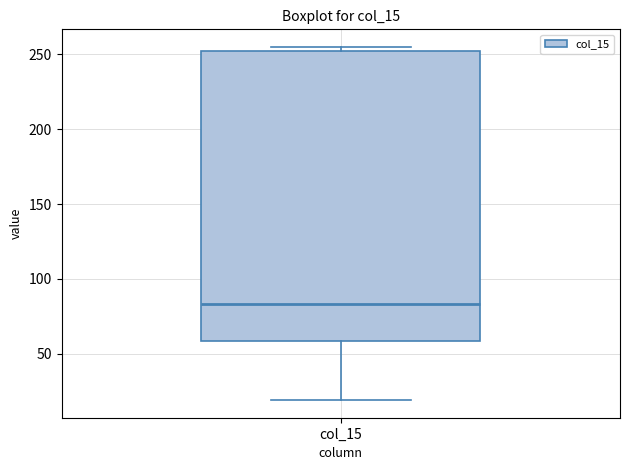

Transcribe this box plot: give where the median line is, the range the box spans, and where the two whiskers end, as read against the y-axis. The values are not printed on the chart, so give them approximately, as read against the axis.

median 85, box 60 to 250, whiskers 20 to 255